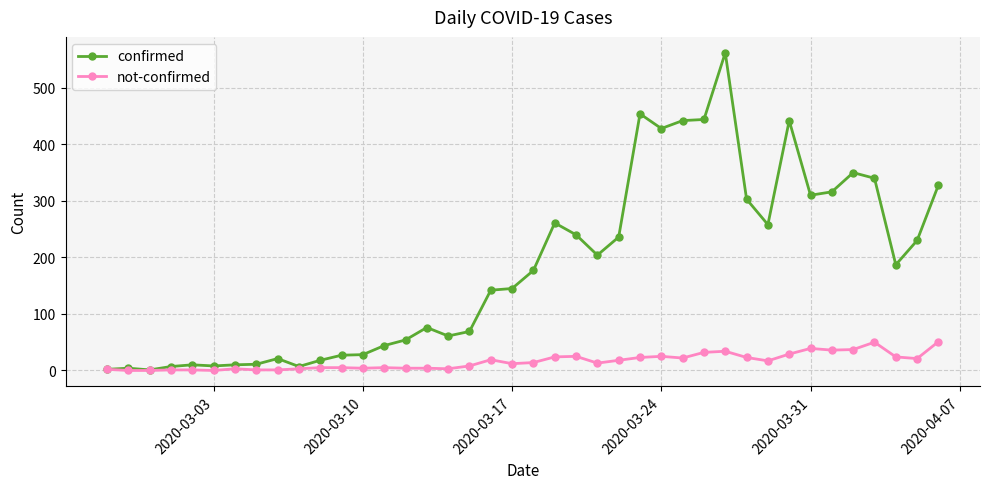

What is the average value of the not-confirmed series?

16